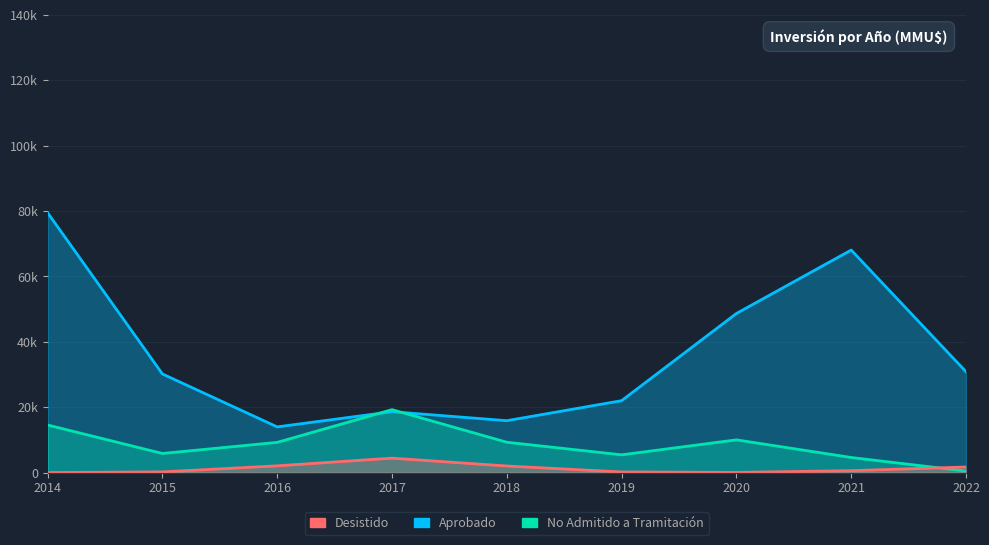

What are all the series names shown in the legend?

Aprobado, No Admitido a Tramitación, Desistido